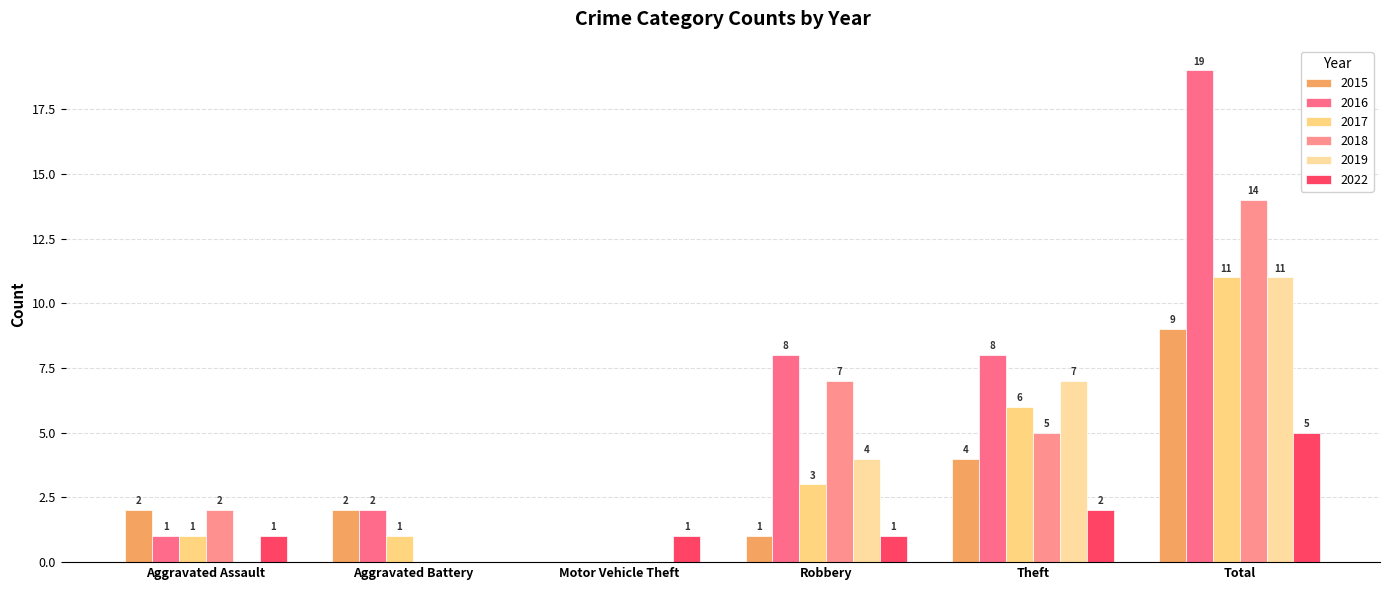

What is the maximum value shown in the chart?

19